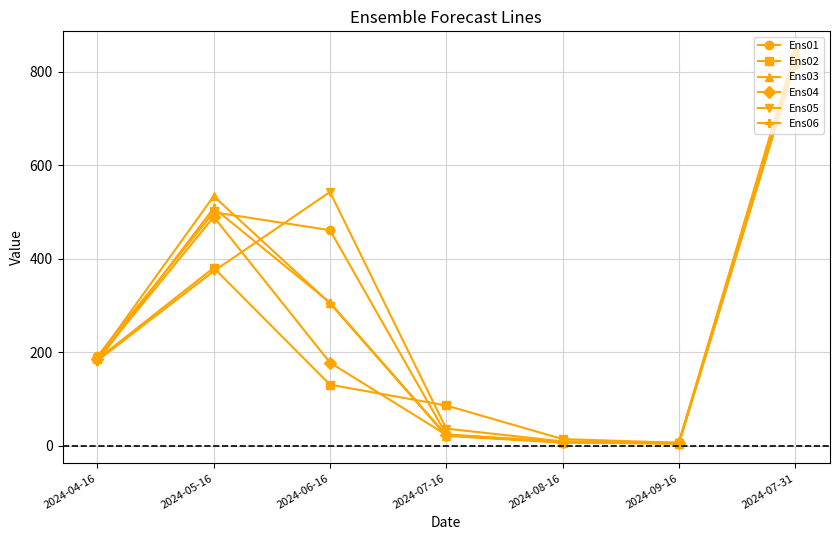

Which series has the widest spread of values?

Ens05